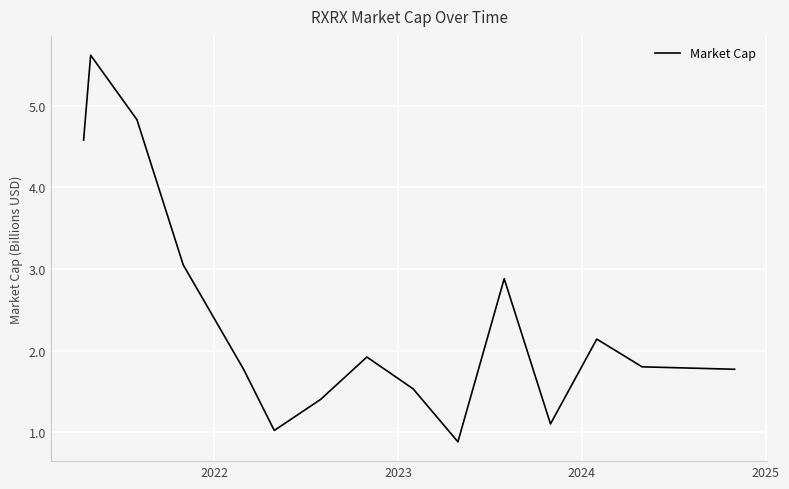

What is the greatest value displayed?

5.6